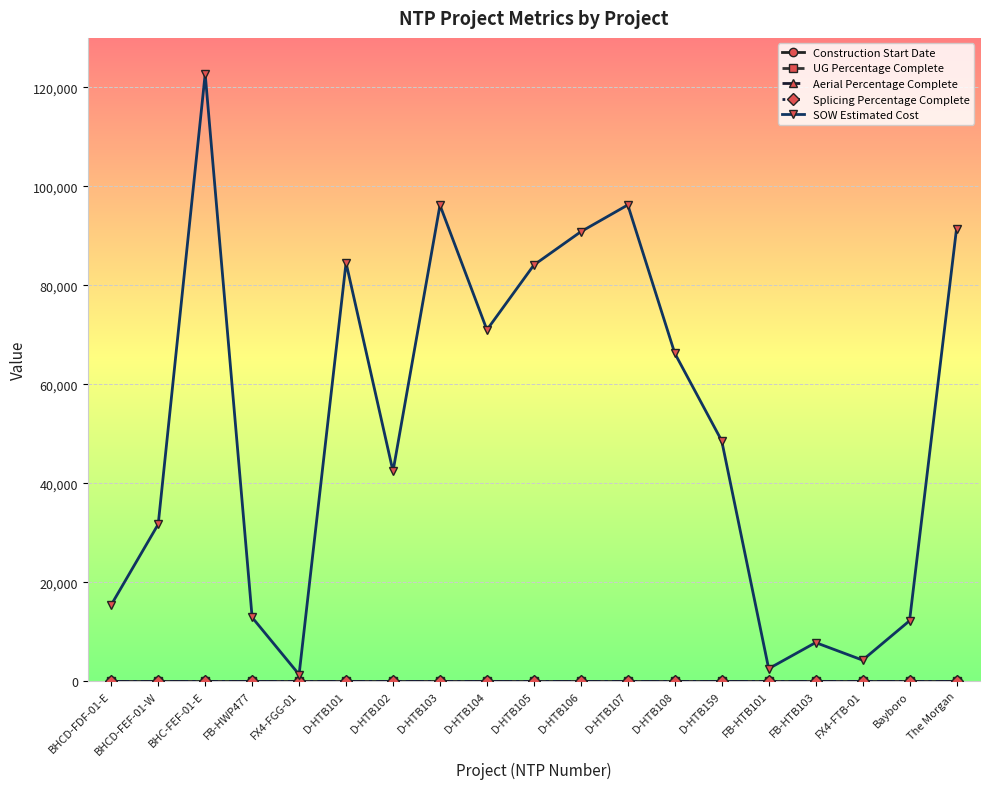

Reading left to right, extract all data points from this chart.

Construction Start Date: BHCD-FDF-01-E=0.0	BHCD-FEF-01-W=0.0	BHC-FEF-01-E=0.0	FB-HWP477=0.0	FX4-FGG-01=0.0	D-HTB101=0.0	D-HTB102=0.0	D-HTB103=0.0	D-HTB104=0.0	D-HTB105=0.0	D-HTB106=0.0	D-HTB107=0.0	D-HTB108=0.0	D-HTB159=0.0	FB-HTB101=0.0	FB-HTB103=0.0	FX4-FTB-01=0.0	Bayboro=0.0	The Morgan=0.0
UG Percentage Complete: BHCD-FDF-01-E=0.0	BHCD-FEF-01-W=0.0	BHC-FEF-01-E=0.0	FB-HWP477=0.0	FX4-FGG-01=0.0	D-HTB101=0.0	D-HTB102=0.0	D-HTB103=0.0	D-HTB104=0.0	D-HTB105=0.0	D-HTB106=0.0	D-HTB107=0.0	D-HTB108=0.0	D-HTB159=0.0	FB-HTB101=0.0	FB-HTB103=0.0	FX4-FTB-01=0.0	Bayboro=0.0	The Morgan=0.0
Aerial Percentage Complete: BHCD-FDF-01-E=0.0	BHCD-FEF-01-W=0.0	BHC-FEF-01-E=0.0	FB-HWP477=0.0	FX4-FGG-01=0.0	D-HTB101=0.0	D-HTB102=0.0	D-HTB103=0.0	D-HTB104=0.0	D-HTB105=0.0	D-HTB106=0.0	D-HTB107=0.0	D-HTB108=0.0	D-HTB159=0.0	FB-HTB101=0.0	FB-HTB103=0.0	FX4-FTB-01=0.0	Bayboro=0.0	The Morgan=0.0
Splicing Percentage Complete: BHCD-FDF-01-E=0.0	BHCD-FEF-01-W=0.0	BHC-FEF-01-E=0.0	FB-HWP477=0.0	FX4-FGG-01=0.0	D-HTB101=0.0	D-HTB102=0.0	D-HTB103=0.0	D-HTB104=0.0	D-HTB105=0.0	D-HTB106=0.0	D-HTB107=0.0	D-HTB108=0.0	D-HTB159=0.0	FB-HTB101=0.0	FB-HTB103=0.0	FX4-FTB-01=0.0	Bayboro=0.0	The Morgan=0.0
SOW Estimated Cost: BHCD-FDF-01-E=15436.9	BHCD-FEF-01-W=31717.7	BHC-FEF-01-E=122715.9	FB-HWP477=12886.4	FX4-FGG-01=1343.9	D-HTB101=84564.5	D-HTB102=42408.0	D-HTB103=96198.5	D-HTB104=71001.0	D-HTB105=84103.0	D-HTB106=90832.0	D-HTB107=96242.0	D-HTB108=66271.5	D-HTB159=48577.0	FB-HTB101=2530.0	FB-HTB103=7803.1	FX4-FTB-01=4254.7	Bayboro=12213.7	The Morgan=91420.9